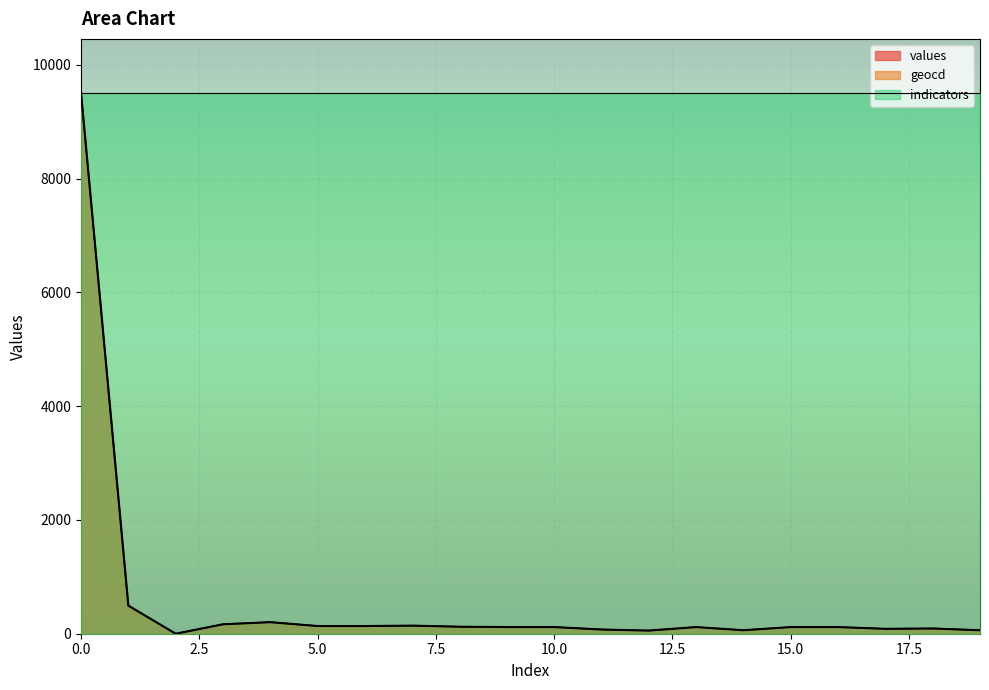

What is the minimum value for indicators?

9505.0